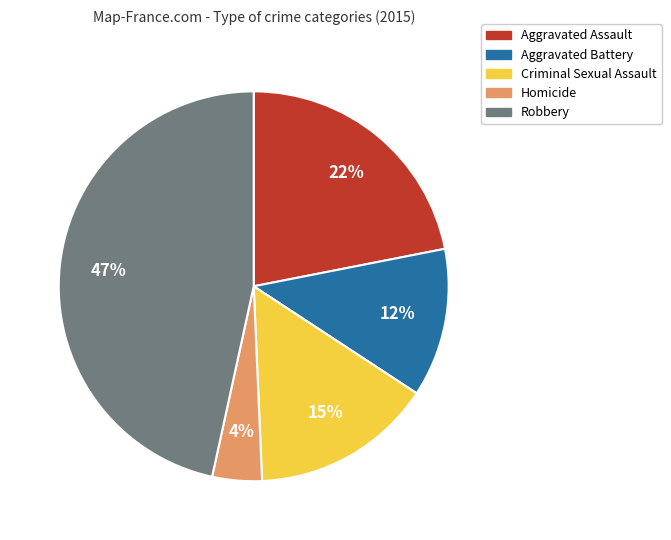

Approximately how many times larger is the value at Homicide compared to Aggravated Battery?

0.3